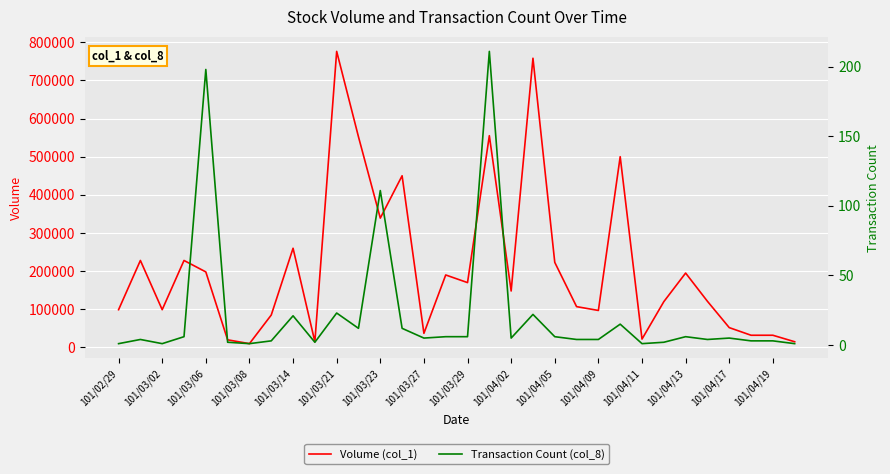

What is the greatest value displayed?

776000